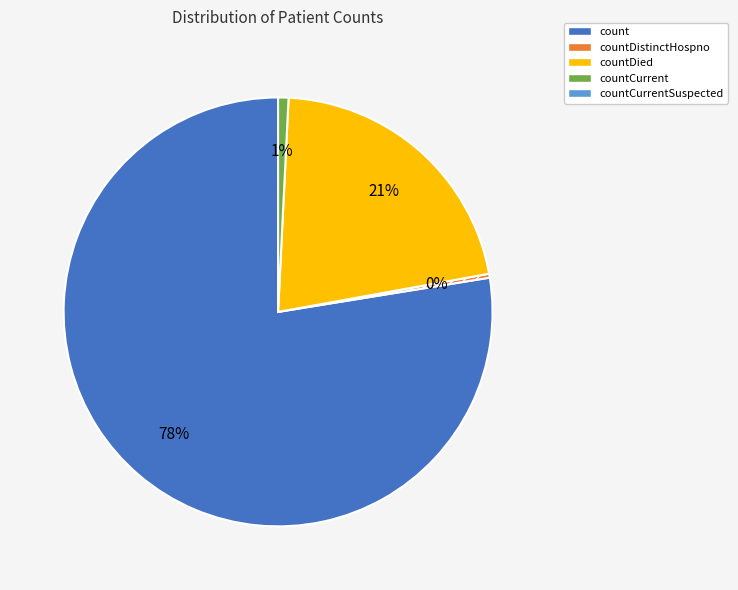

How many segments does this pie chart have?

4